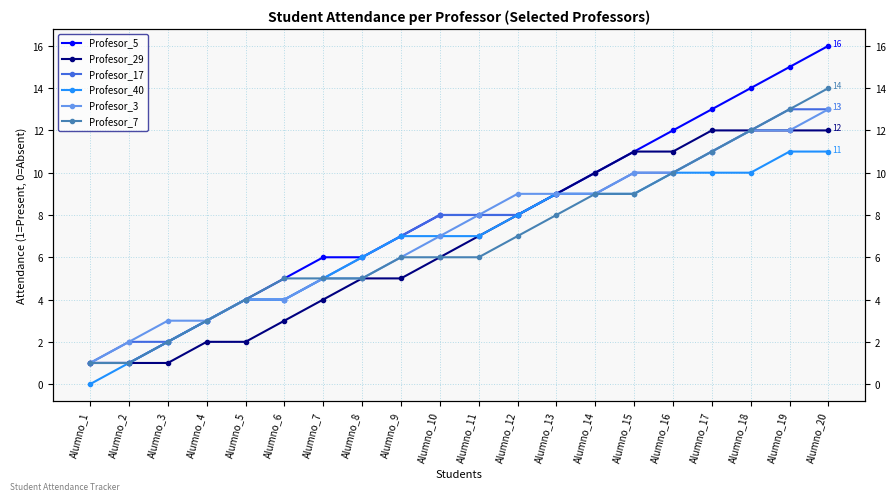

True or false: Profesor_5 and Profesor_40 intersect in this chart.

False